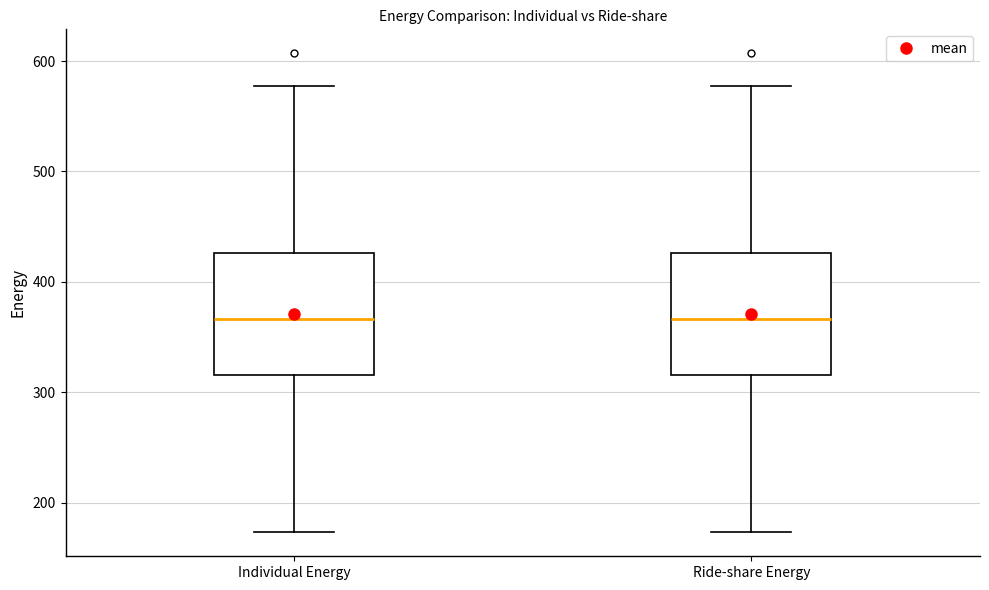

Where does the median line of the box for Individual Energy sit on the y-axis? The values are not printed on the chart, so give them approximately, as read against the axis.

370